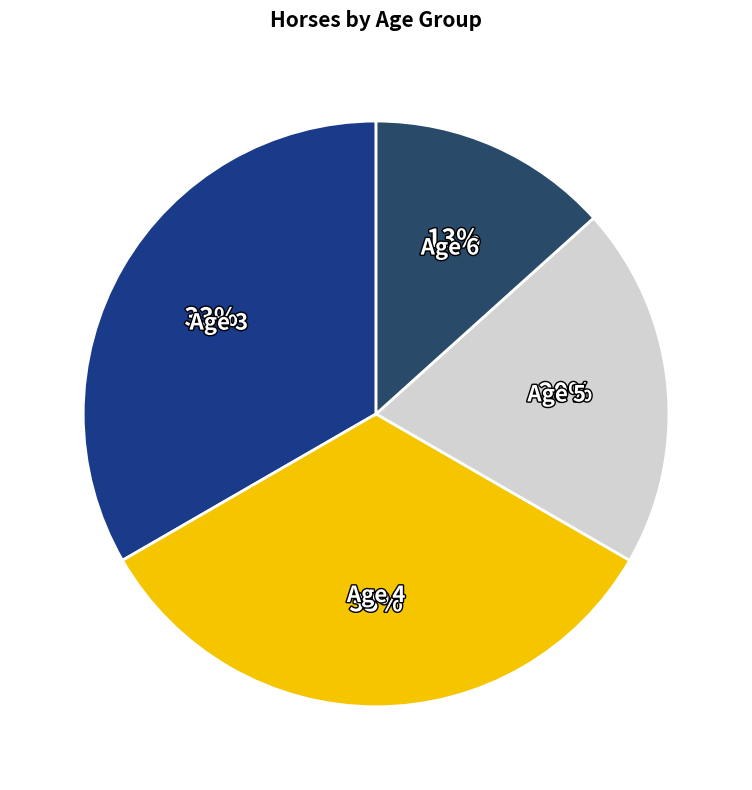

To the nearest percent, what percentage of the pie is Age 6?

13%